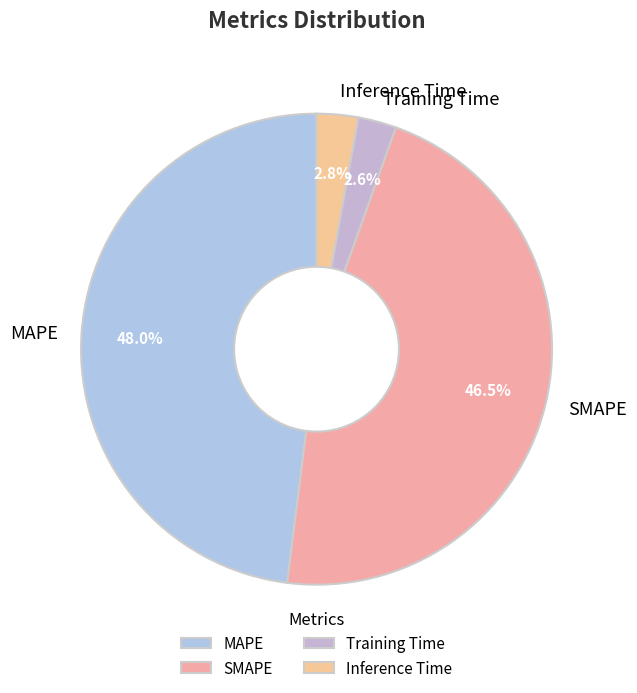

Which category has the biggest portion of the pie?

MAPE